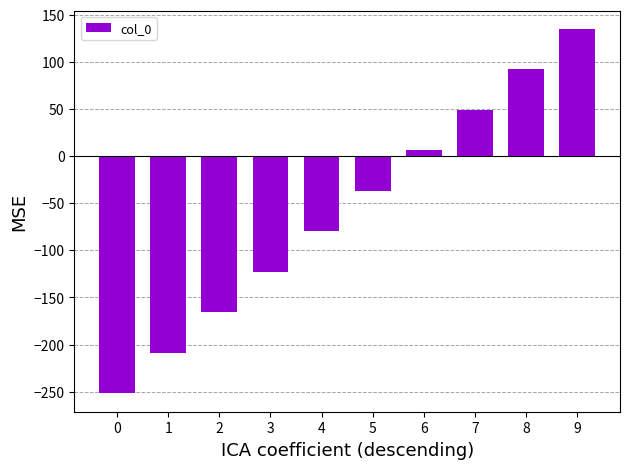

Is it true that the value at 0 is -132?

False